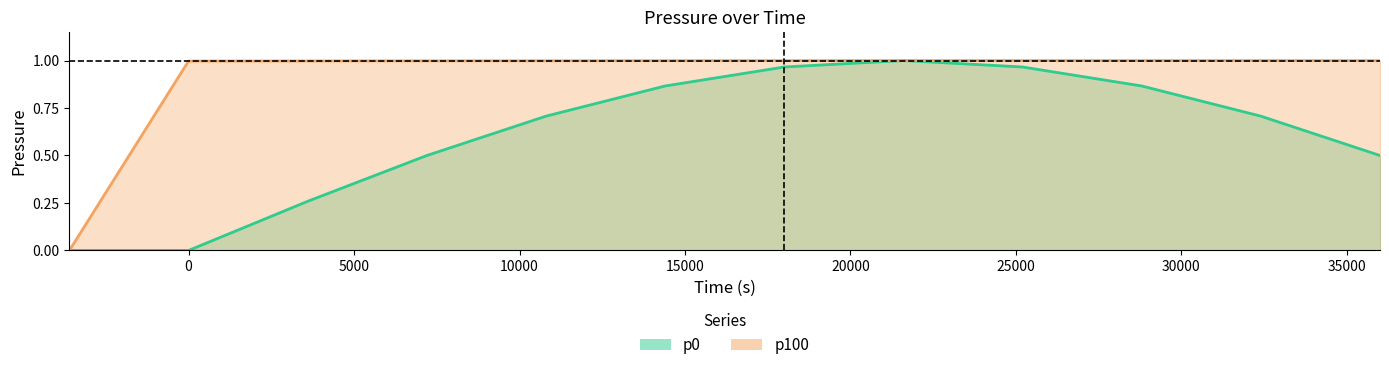

At 7200, list the series in order from smallest to largest.

p0, p100